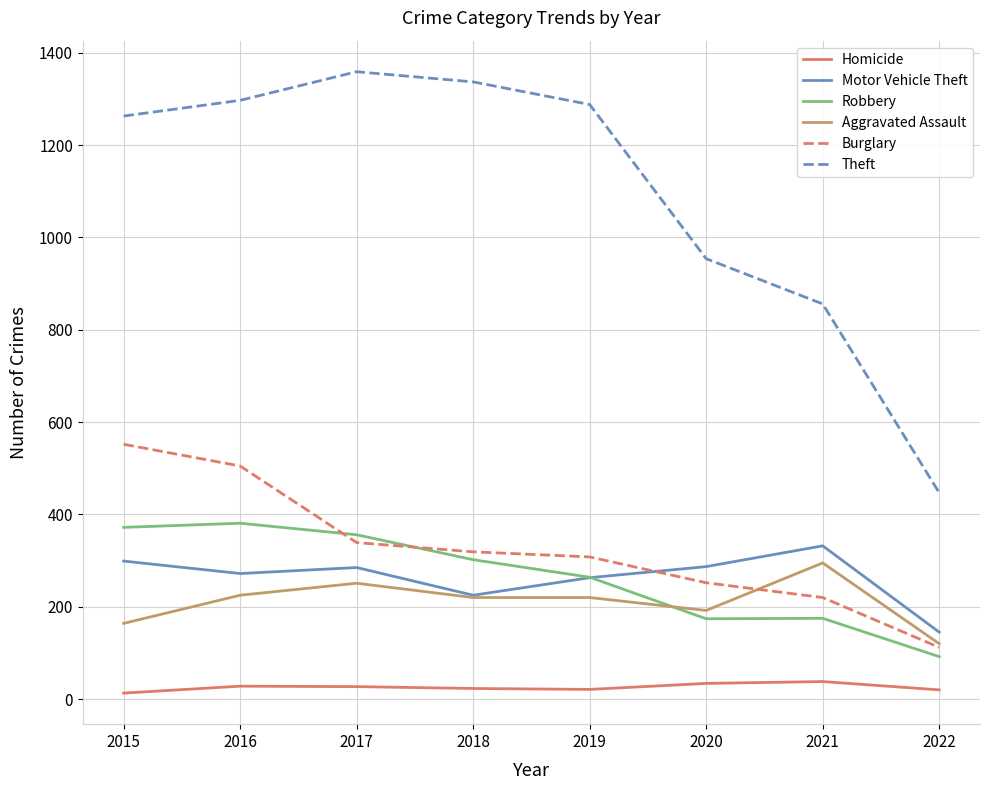

Where does the Theft series first go above 1288?

2016